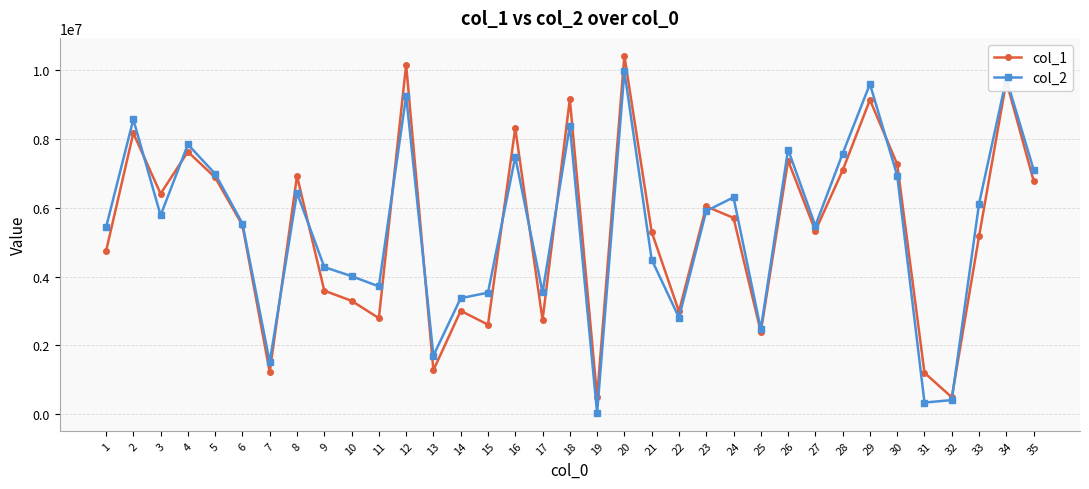

Count the number of data series in this chart.

2